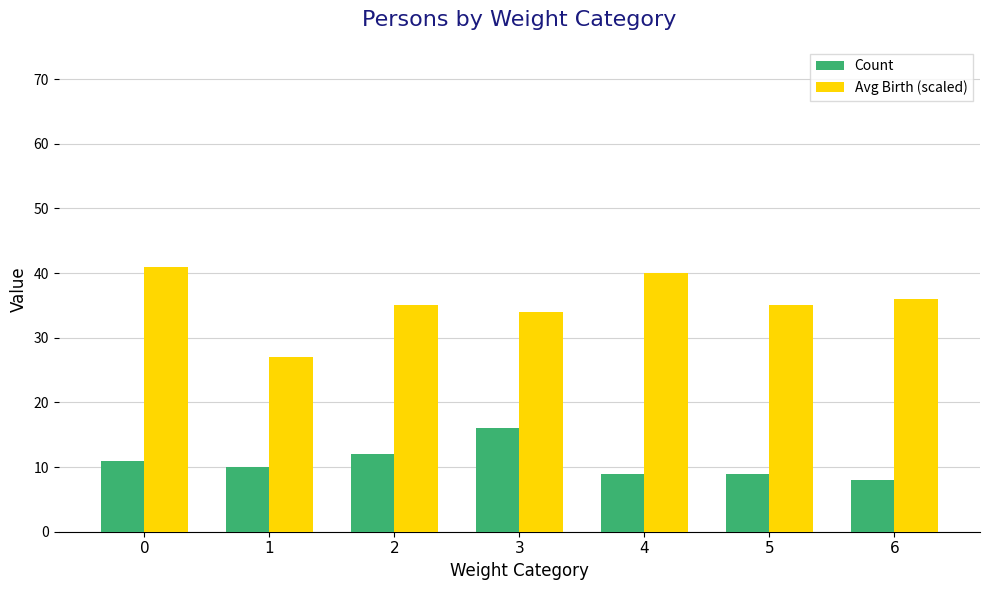

Which series changed the most between 1 and 6?

Avg Birth (scaled)